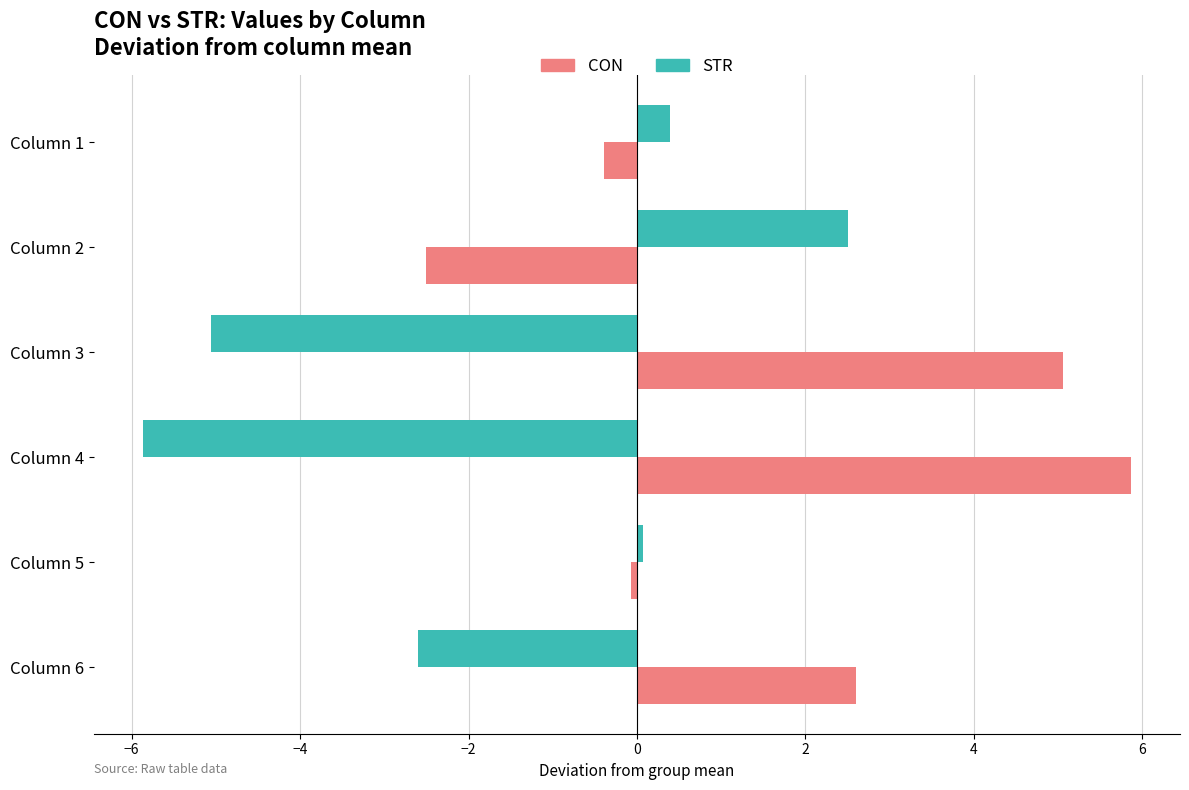

What is the difference between the second highest and minimum values in the STR series?

6.3